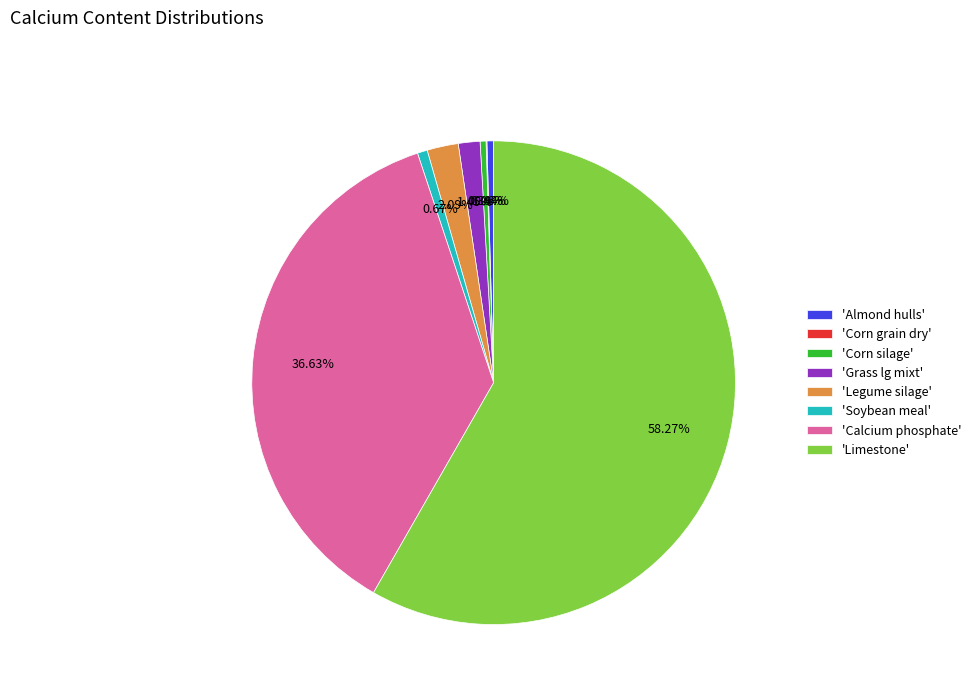

Which has a higher value, 'Calcium phosphate' or 'Almond hulls'?

'Calcium phosphate'